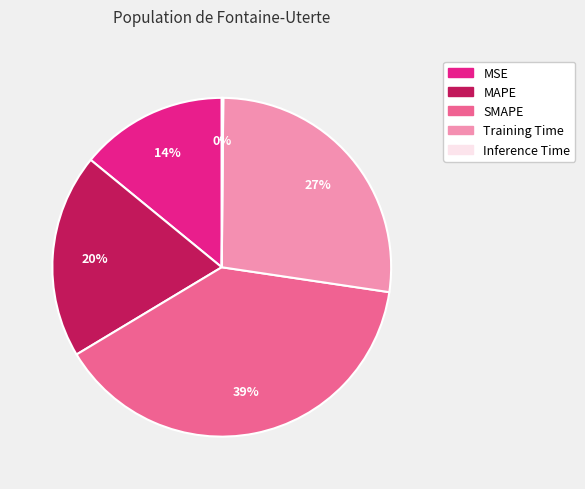

Do MSE and SMAPE together represent more than half of the pie?

Yes